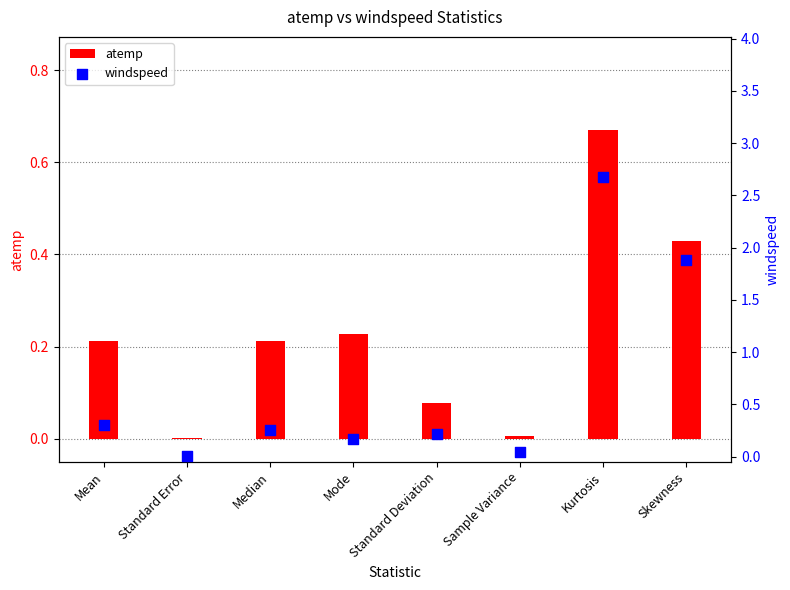

At which category is the sum across all series the highest?

Kurtosis